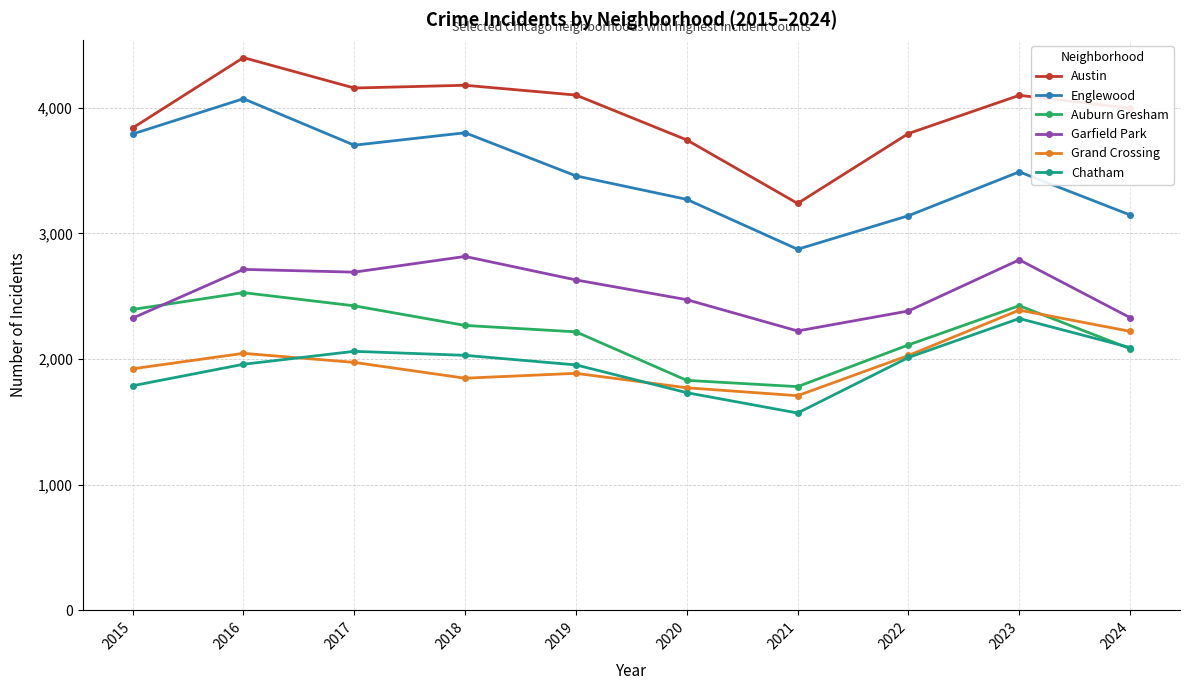

Is the value of Chatham at 2023 greater than the value of Englewood at 2018?

No